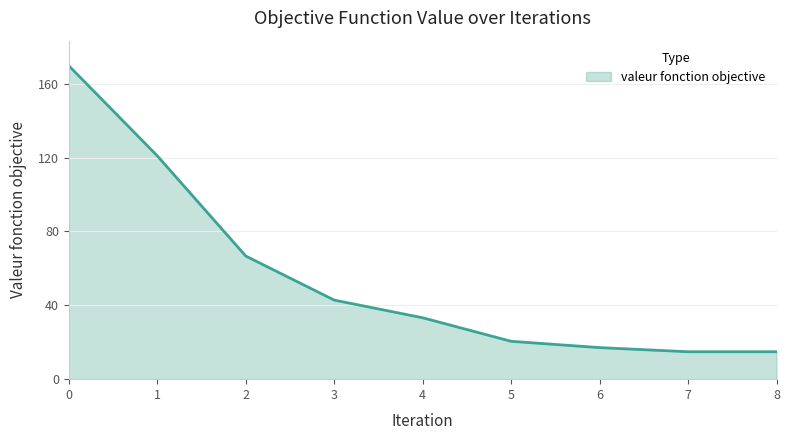

What is the difference between the maximum and minimum values?

154.9